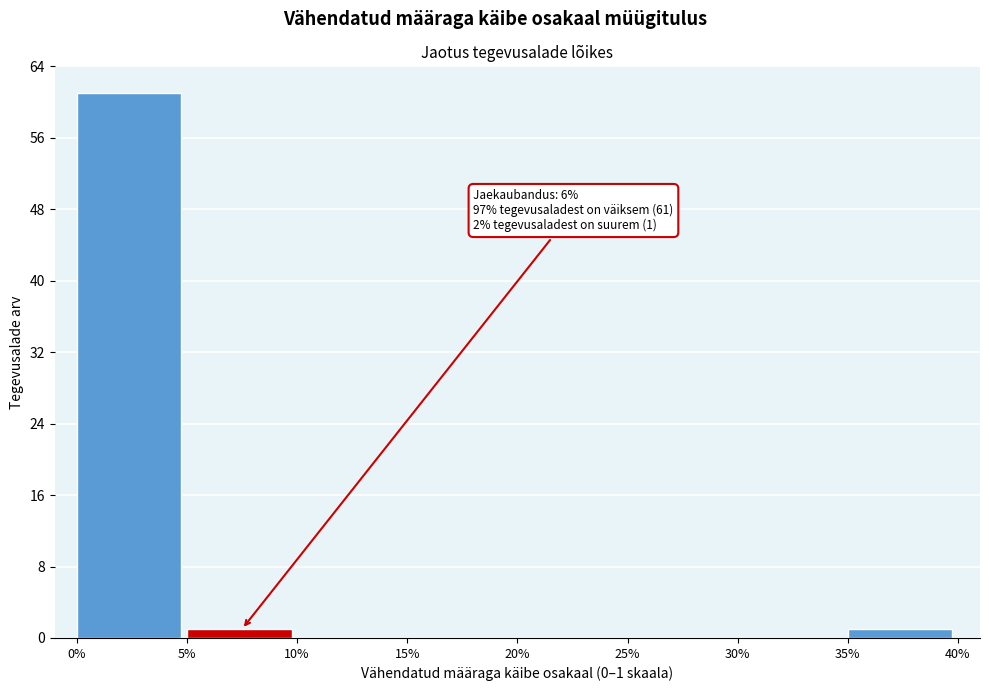

Reading right to left, what are all the values shown in this chart?

35%=1	30%=0	25%=0	20%=0	15%=0	10%=0	5%=1	0%=61